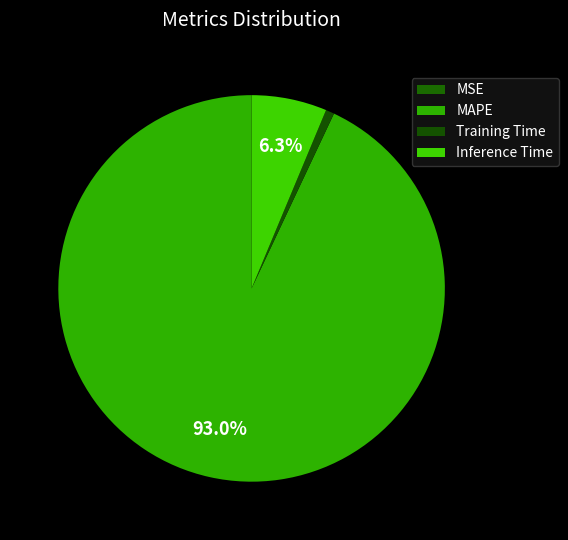

To the nearest percent, what is the average slice percentage?

25%